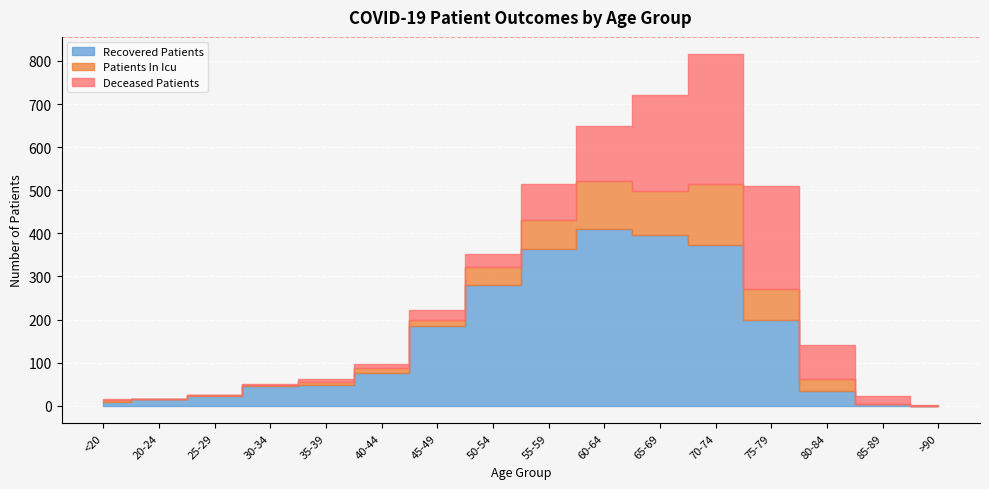

What is the sum of the patients_in_icu values at 20-24 and 25-29?

2